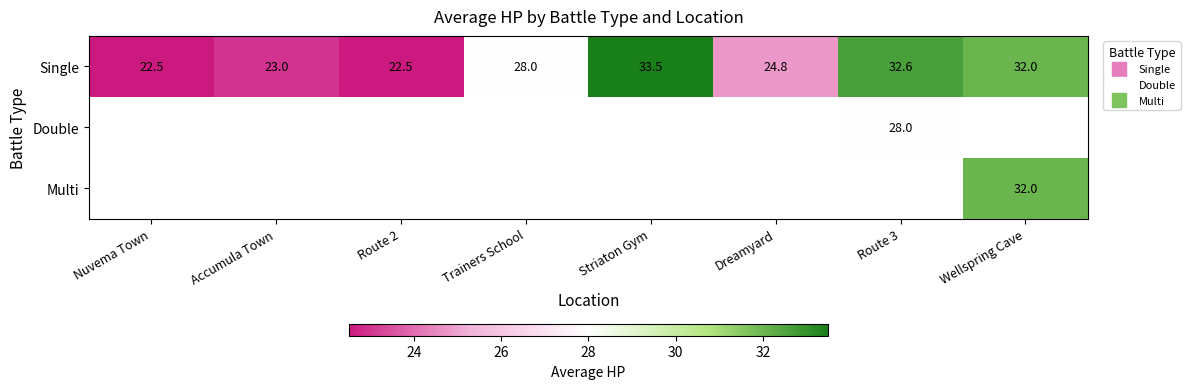

Which series has the widest spread of values?

Single